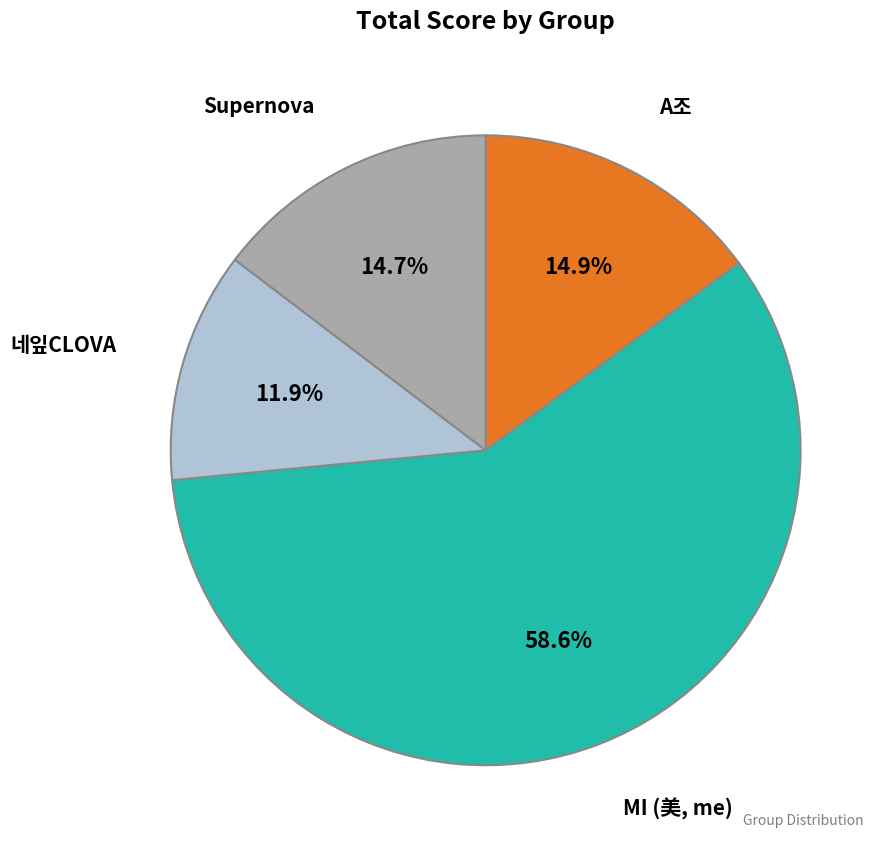

What percentage is NOT represented by A조?

85.1%